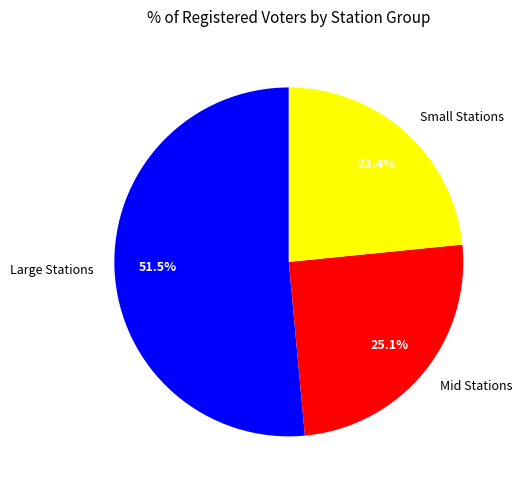

Is there any slice that represents more than half of the pie?

Yes